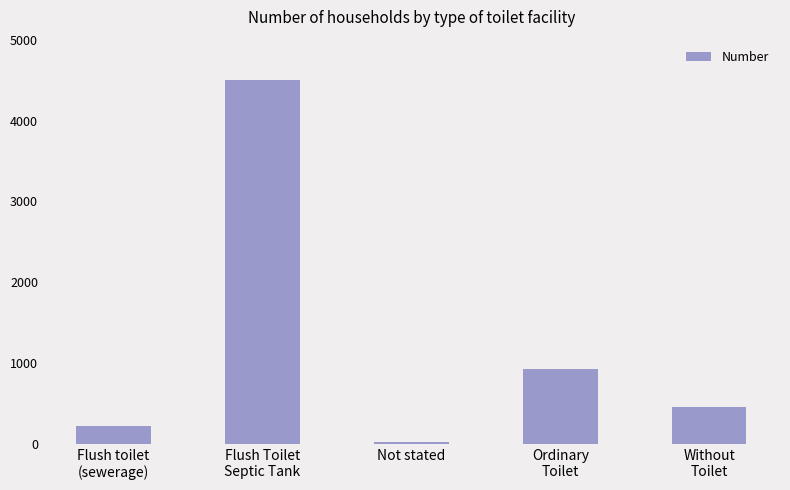

Are the bars horizontal?

No